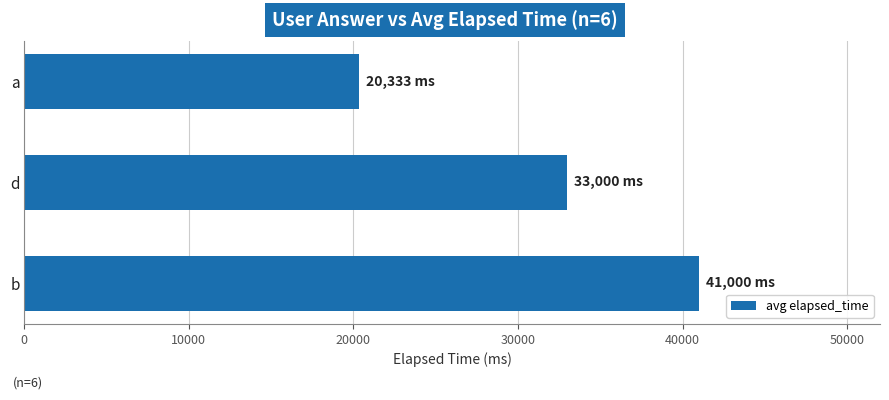

What is the maximum value shown in the chart?

41000